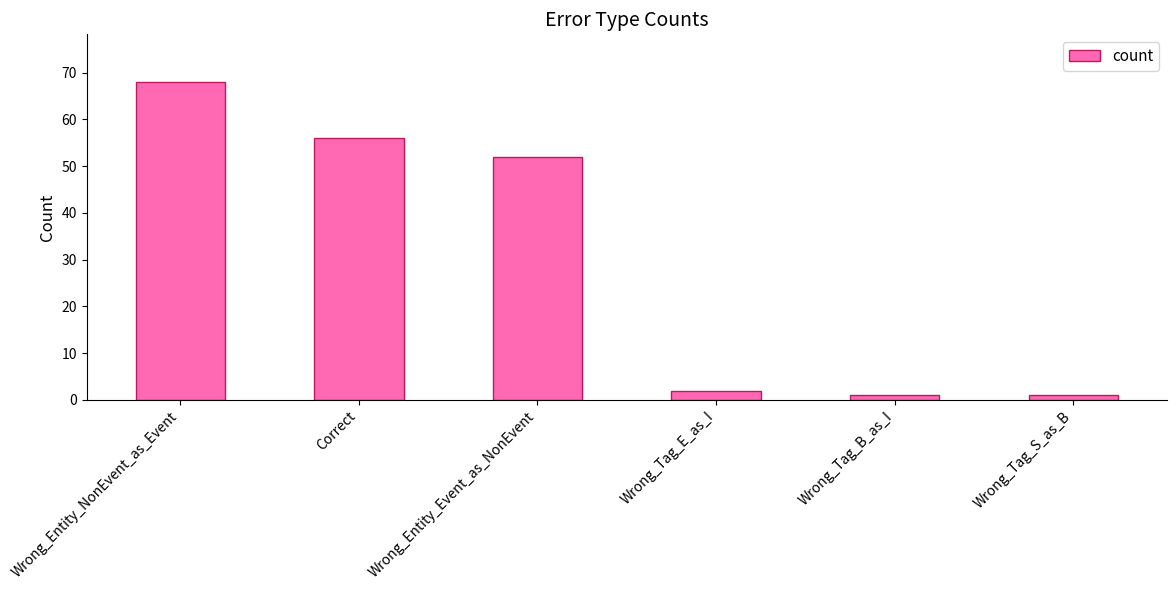

How many data points are less than 52?

3